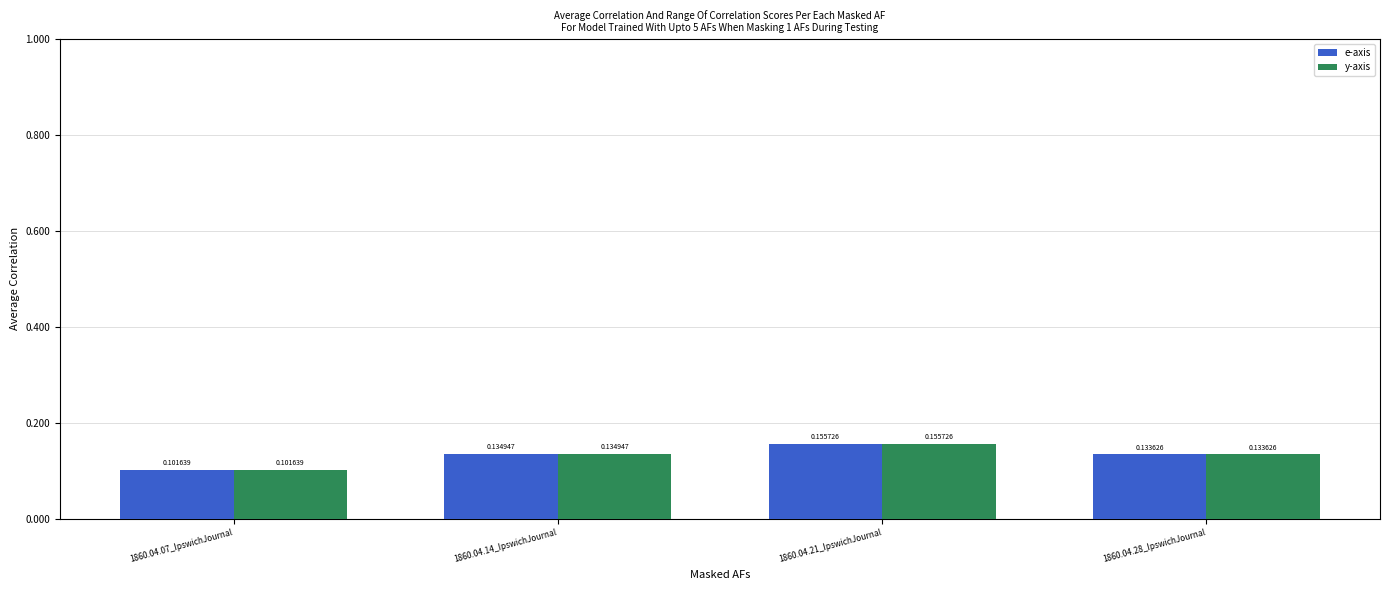

At how many categories does at least one series exceed 0?

4